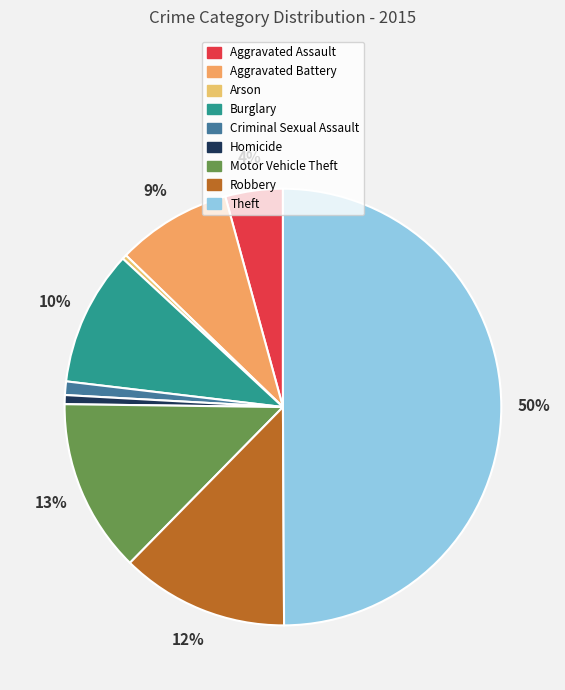

Which slice is the smallest?

Arson